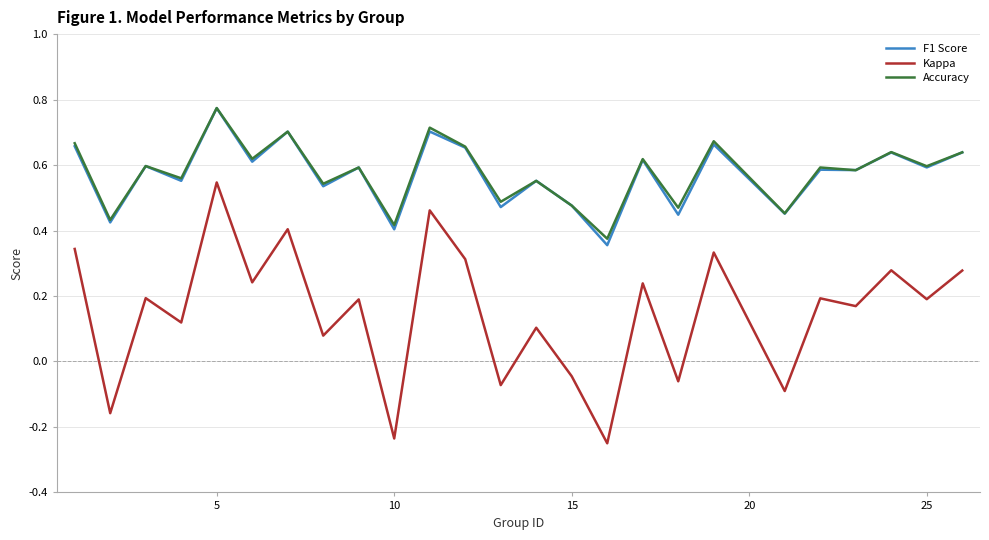

Which series has the widest spread of values?

Kappa